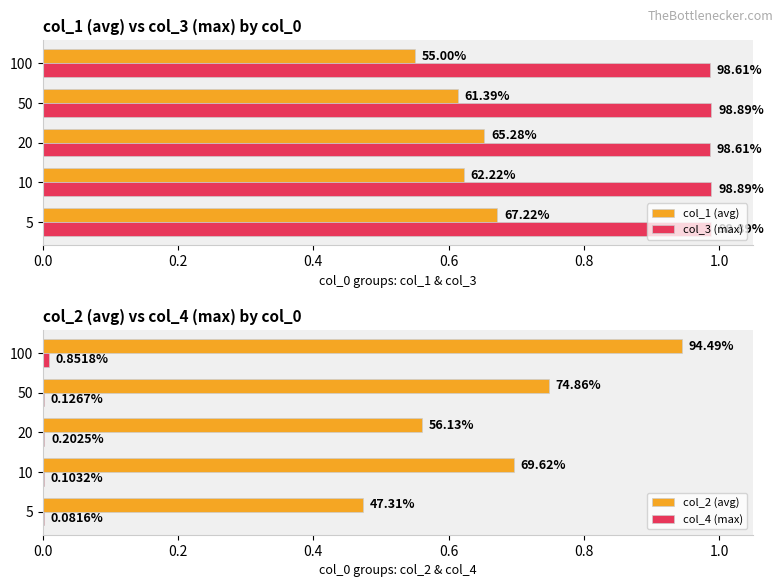

The value of col_3 (max) at 5 is 0.4. True or false?

False